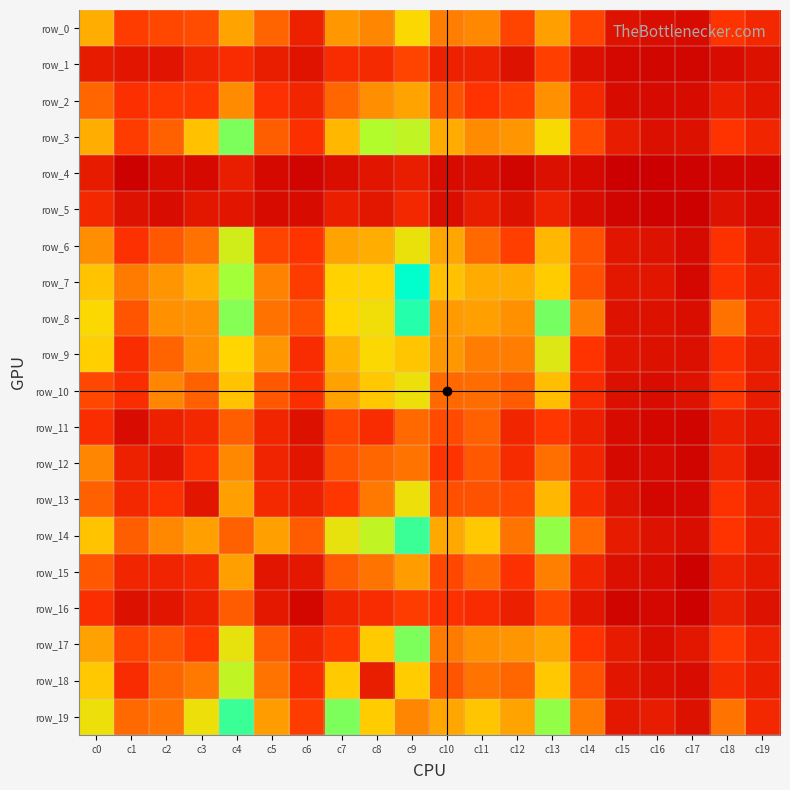

How many distinct data groups are displayed?

20